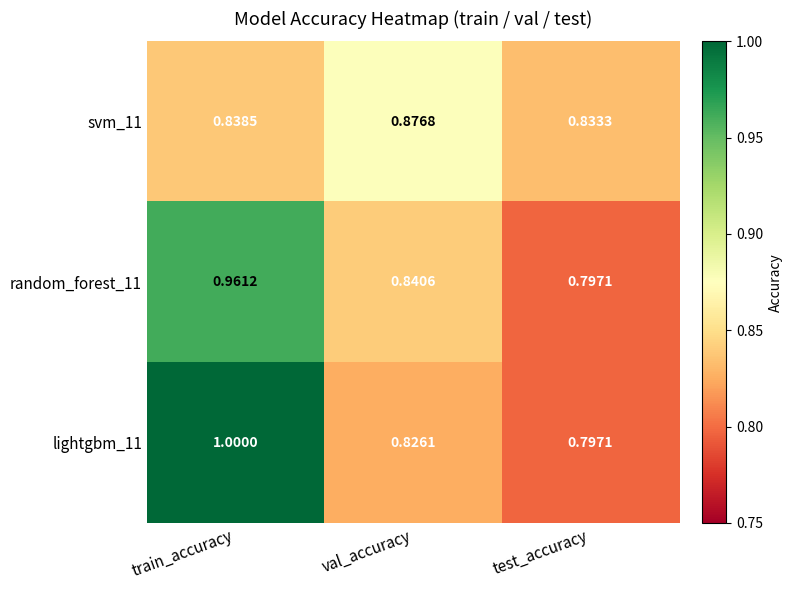

Rank the series by their average value, from highest to lowest.

lightgbm_11, random_forest_11, svm_11